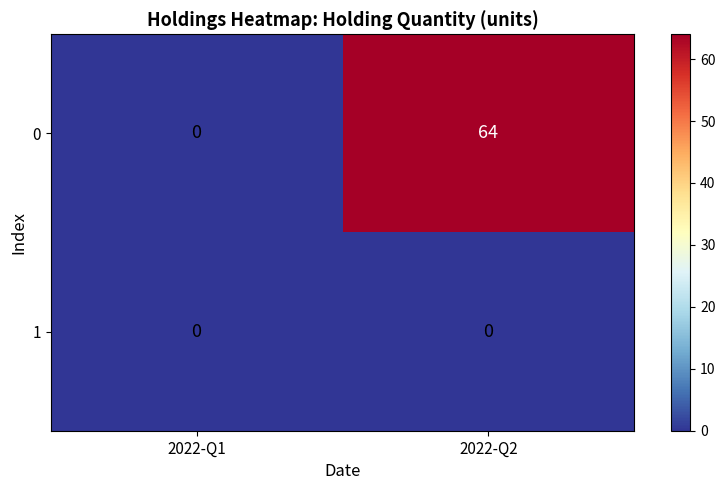

At 2022-Q2, list the series in order from smallest to largest.

1, 0